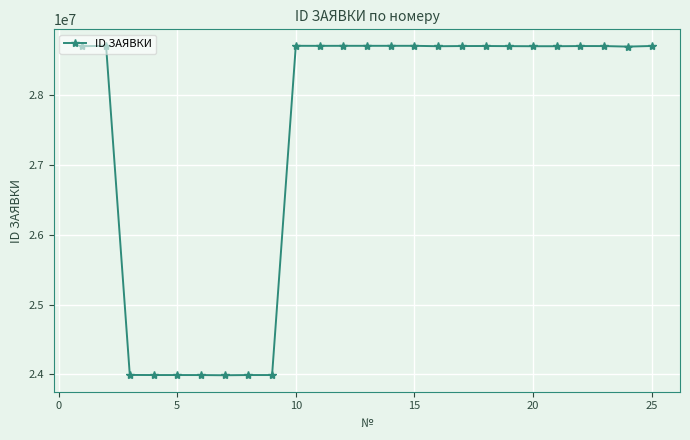

What is the minimum value shown in the chart?

23988239